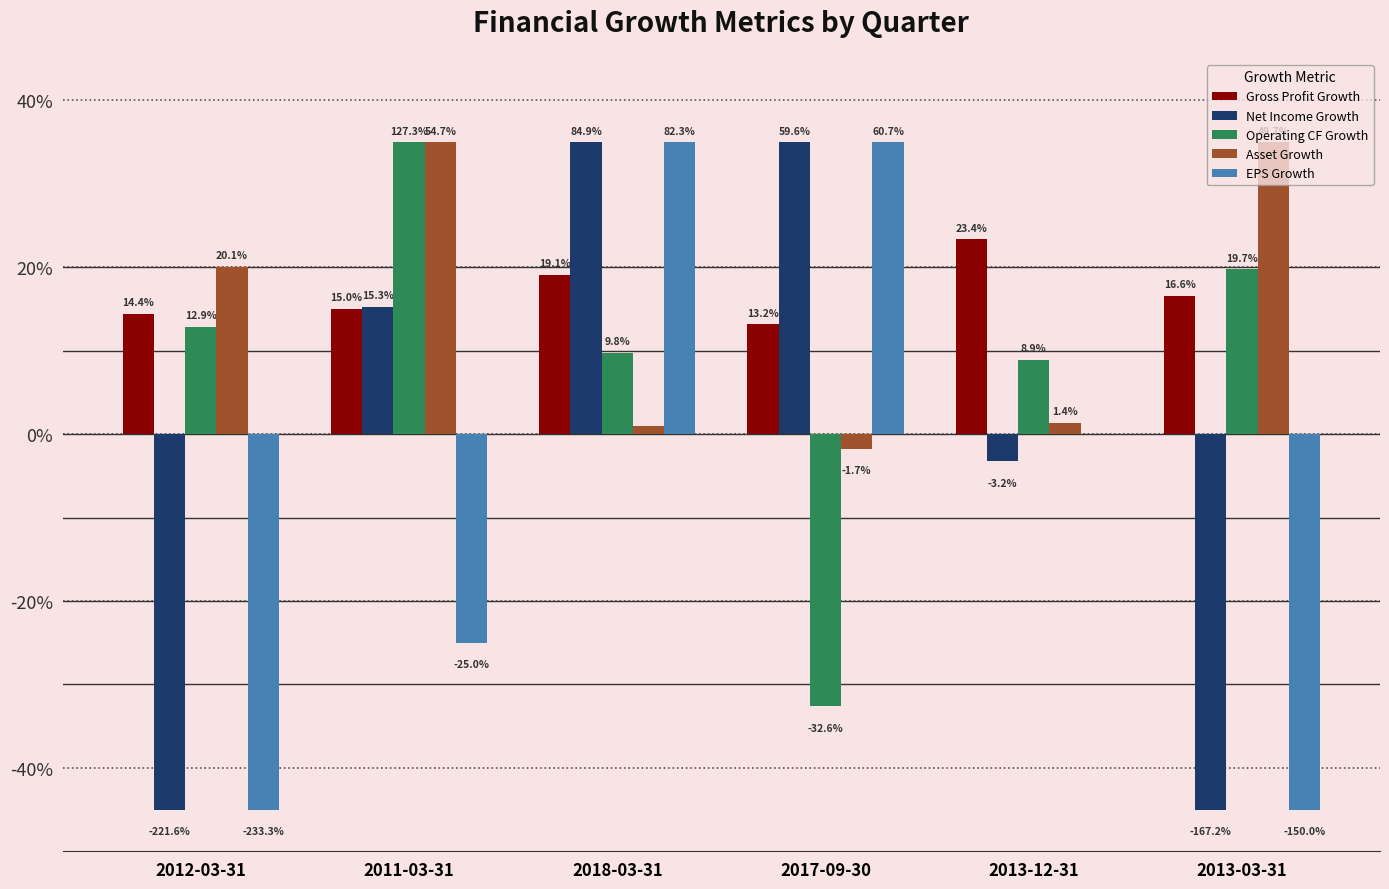

What is the smallest value displayed?

-0.5